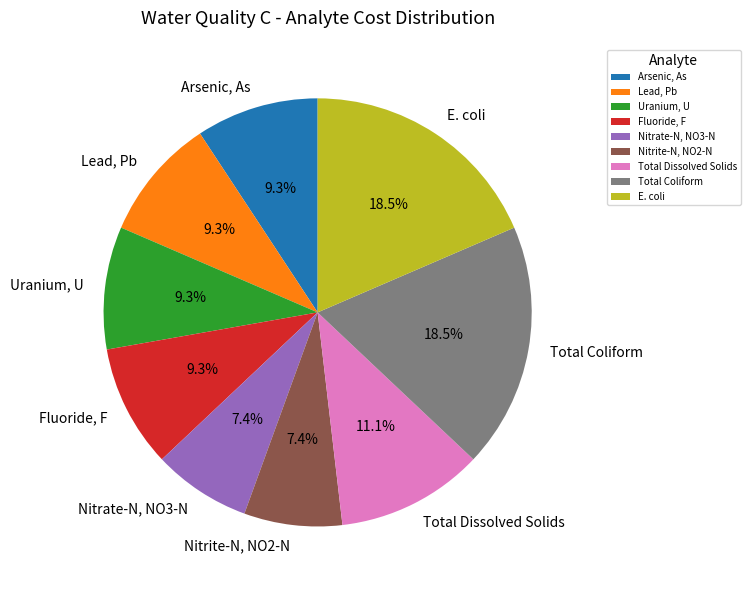

To the nearest percent, what is the combined percentage of Nitrite-N, NO2-N and Arsenic, As?

17%